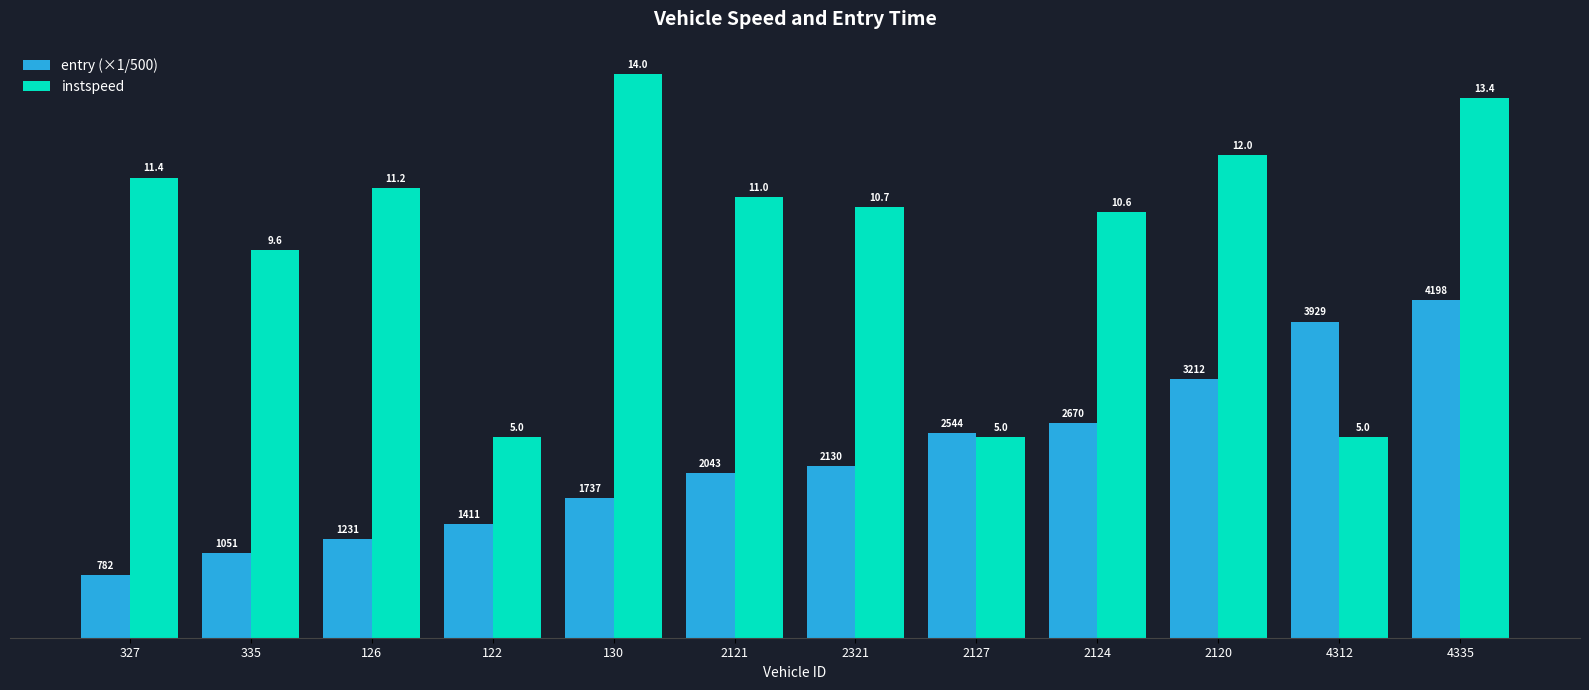

Is it true that entry (×1/500) equals 6.0 at 2121?

False